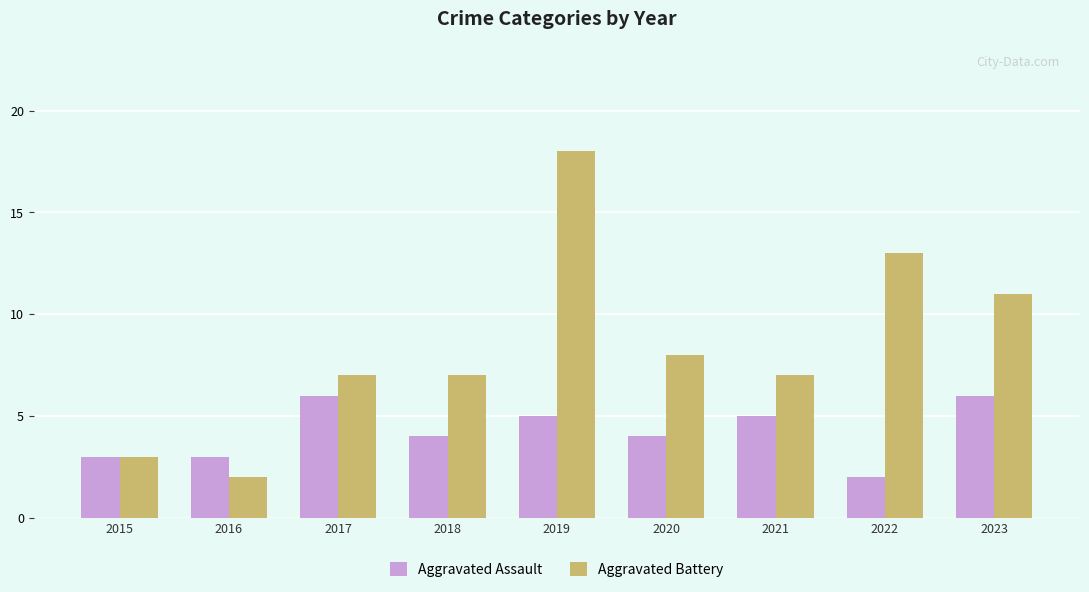

True or false: Aggravated Assault has a value of 1 at 2022.

False